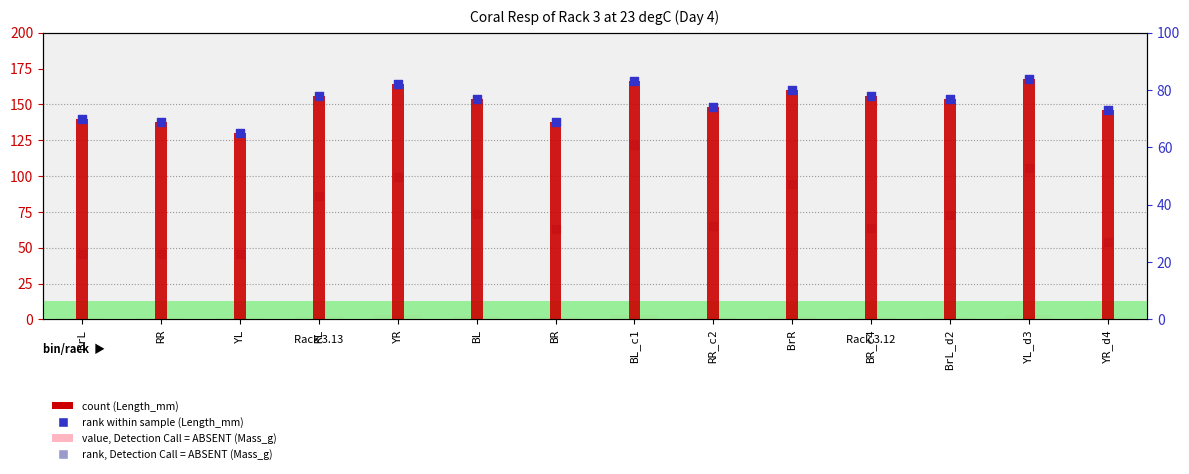

Which series has the largest total across all categories?

Length_mm (count)